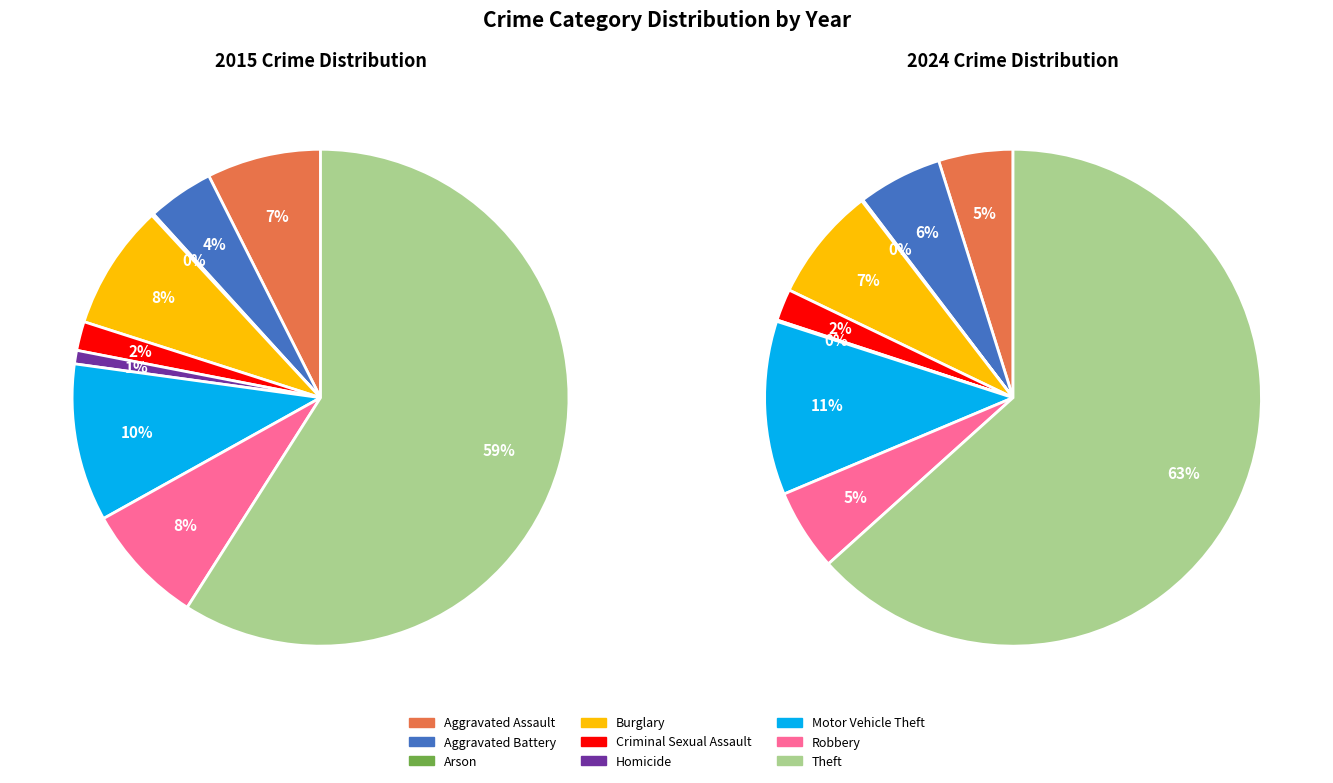

Which has a higher value, Criminal Sexual Assault or Burglary?

Burglary